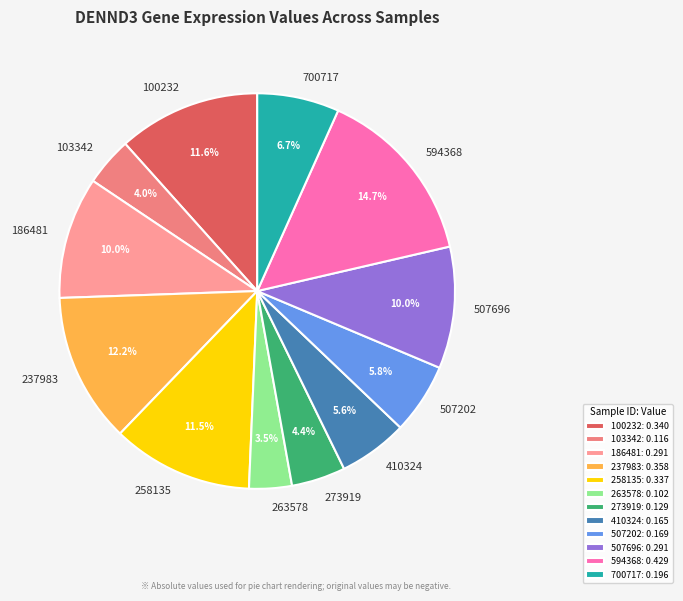

Does 507696 account for over 50% of the chart?

No